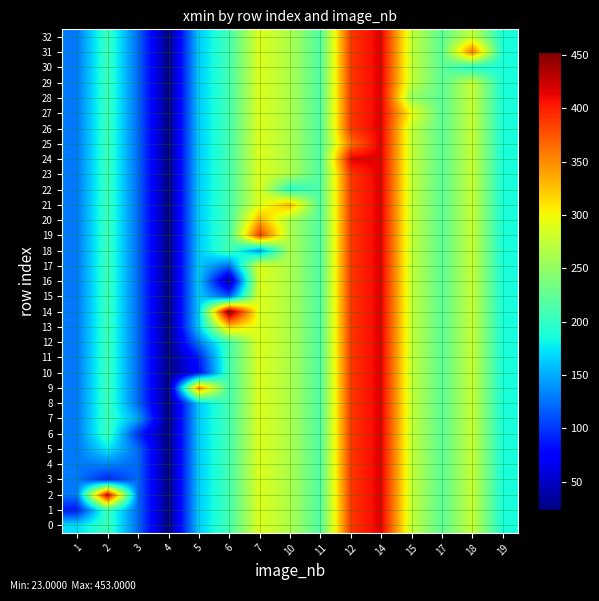

How many categories are shown in the chart?

15